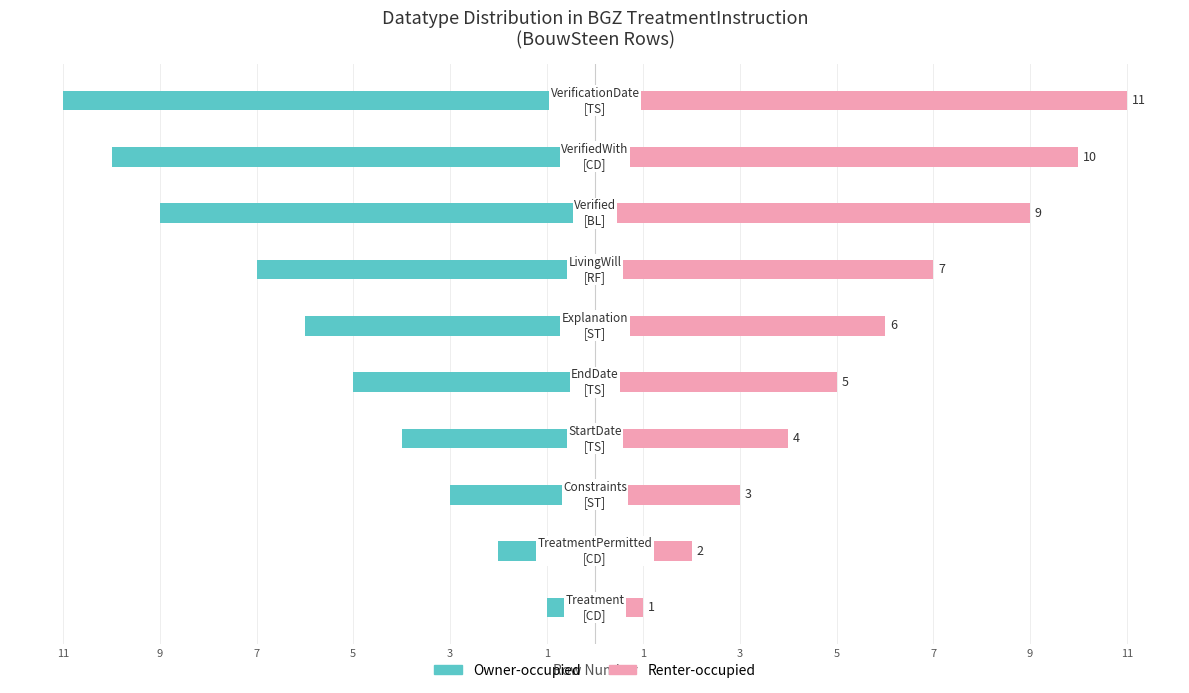

How many bars are there in total?

20